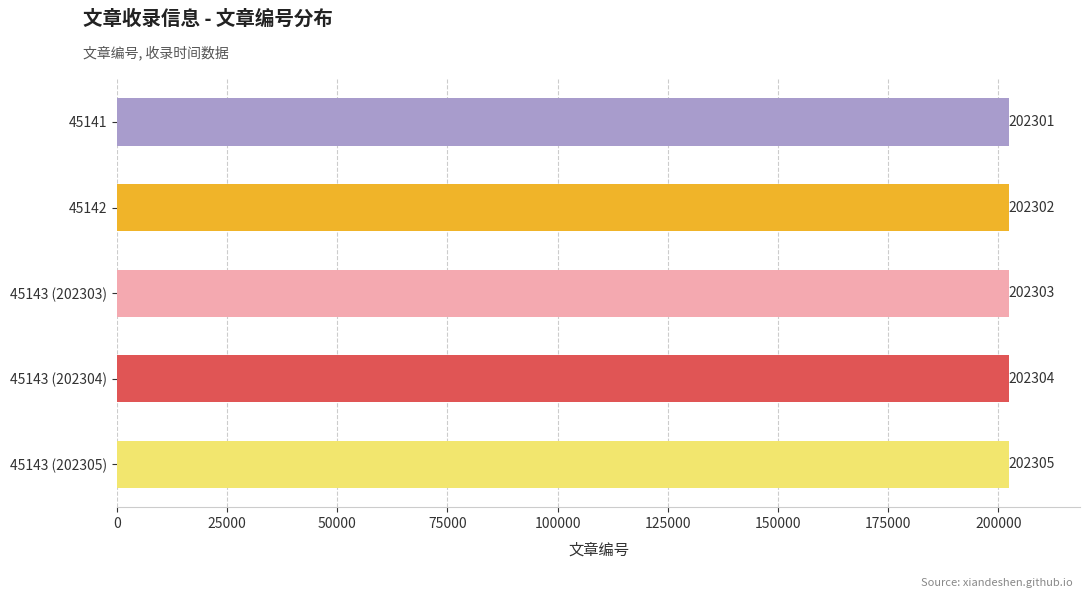

The value at 45141 is 202301. True or false?

True